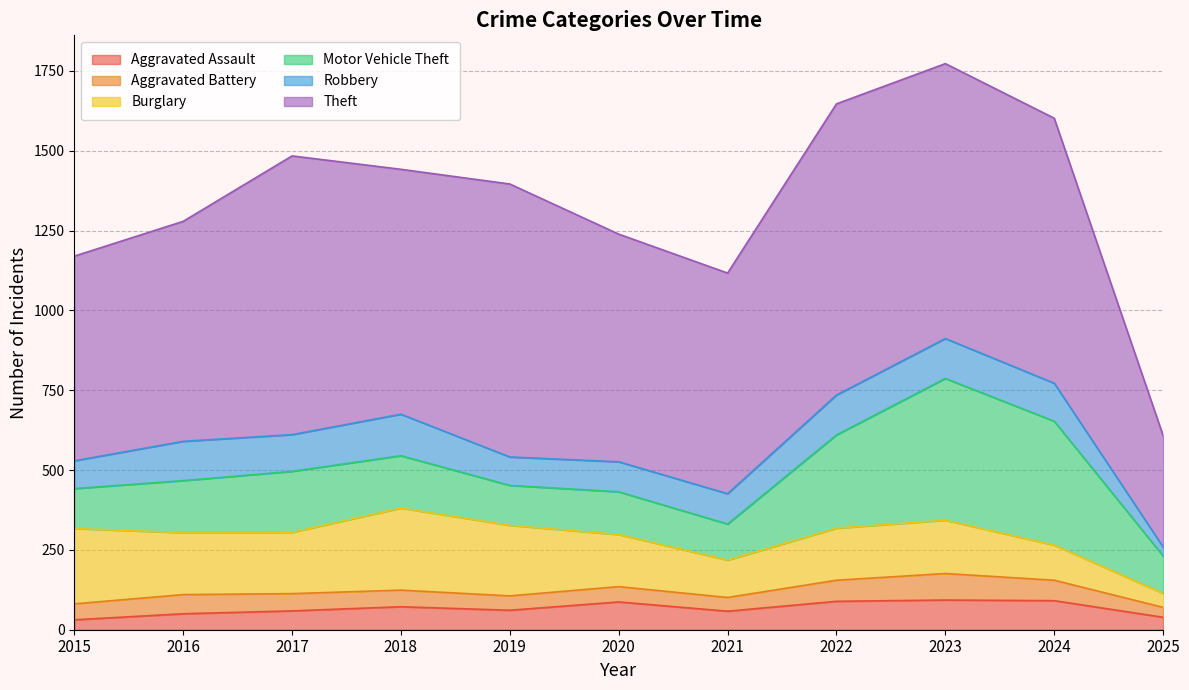

Which series has the largest total across all categories?

Theft